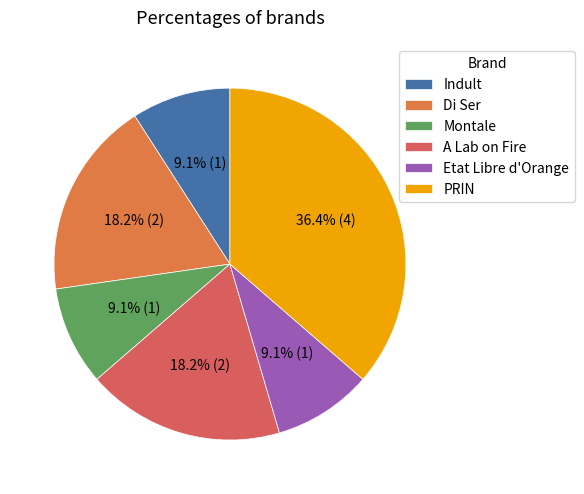

How much of the chart is everything except Etat Libre d'Orange?

90.9%